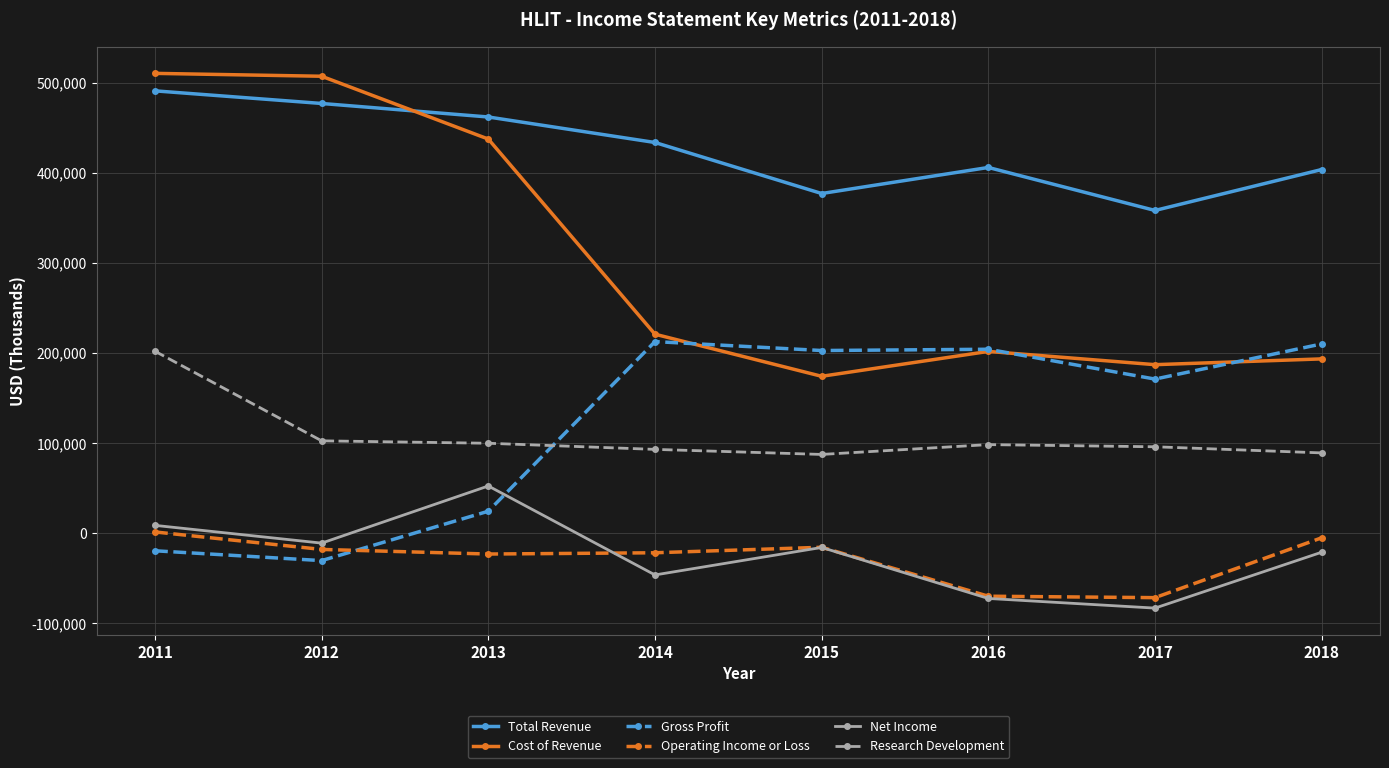

What is the minimum value shown in the chart?

-83000